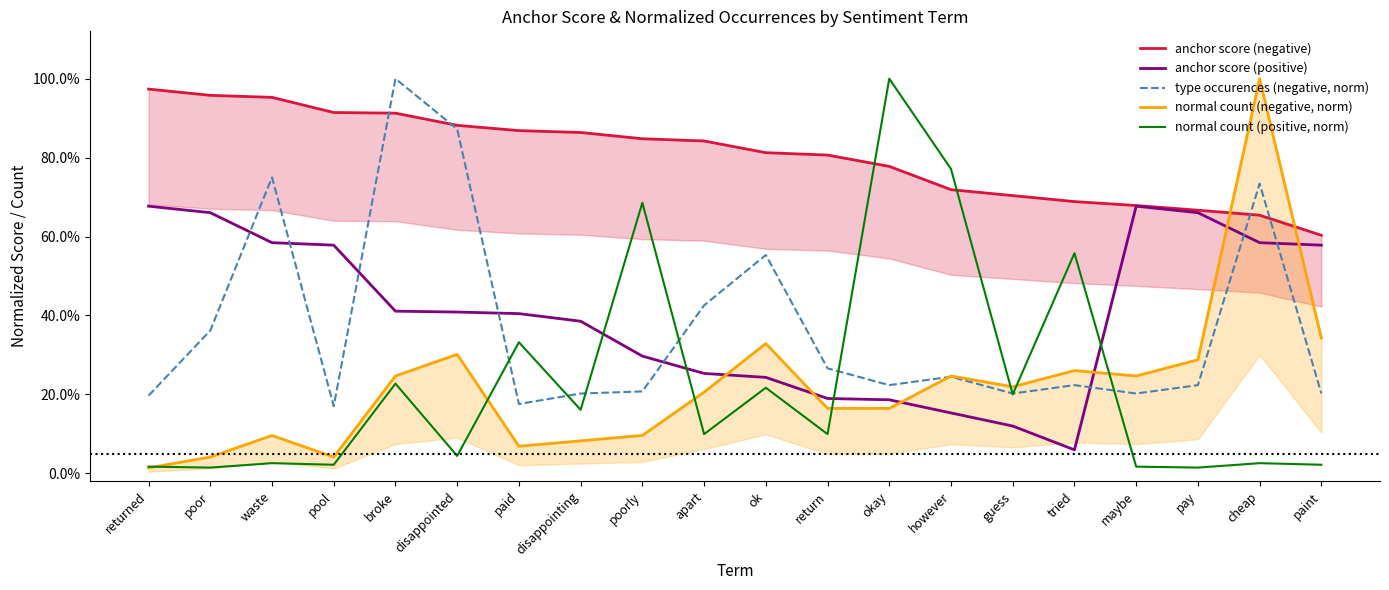

At which label is anchor score (positive) closest to 0?

tried